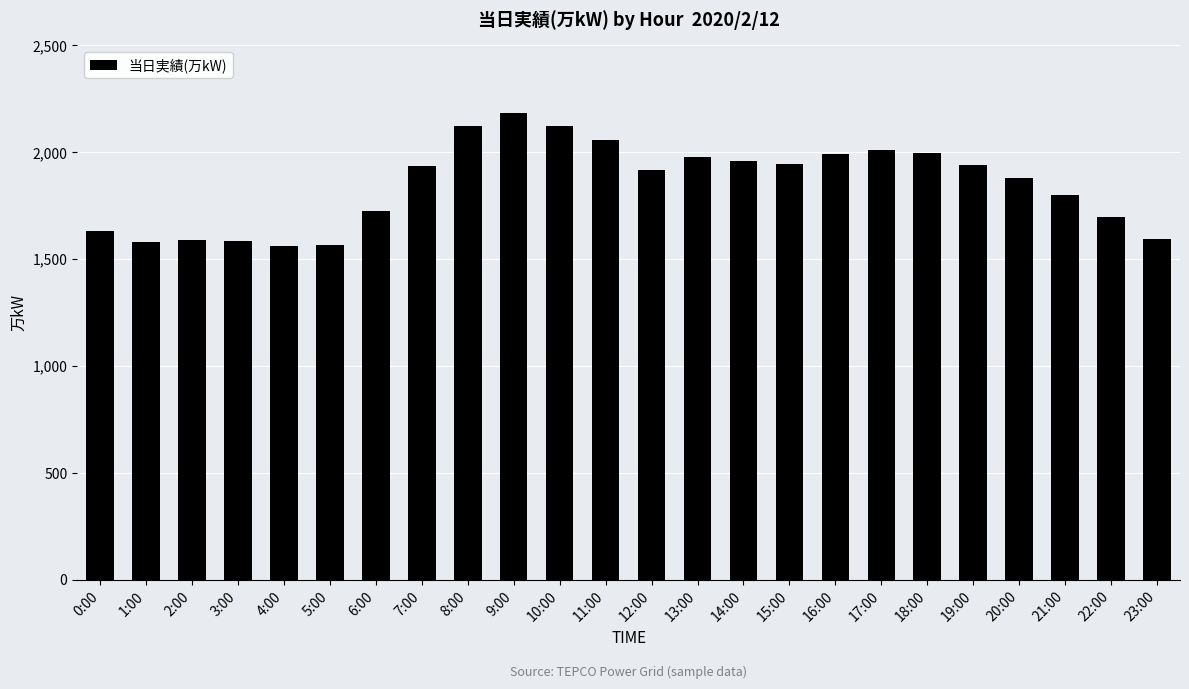

What is the minimum value shown in the chart?

1563